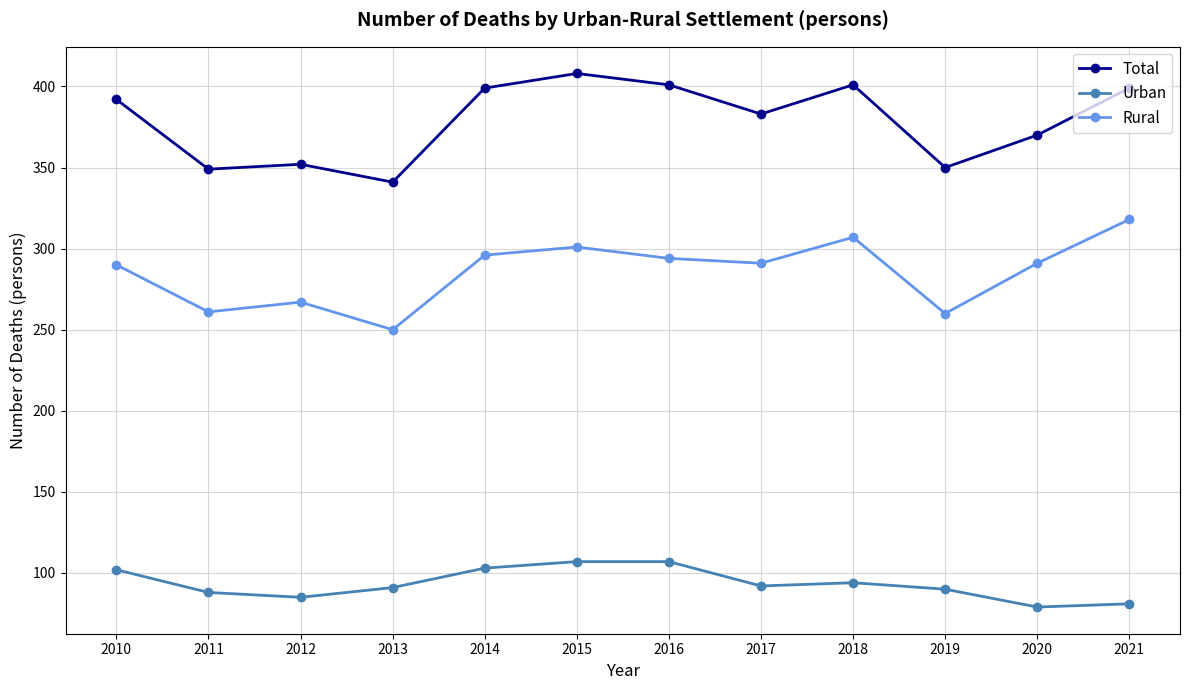

What is the difference between the highest and lowest values at 2015?

301